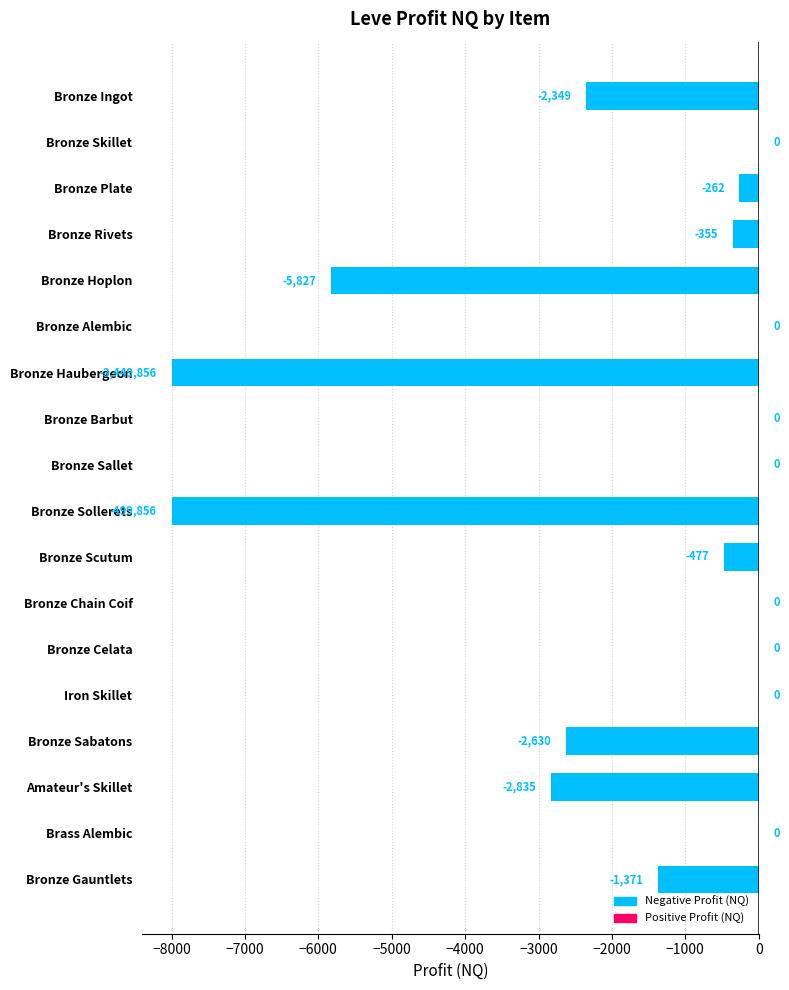

Between Bronze Sabatons and Amateur's Skillet, which is larger?

Bronze Sabatons